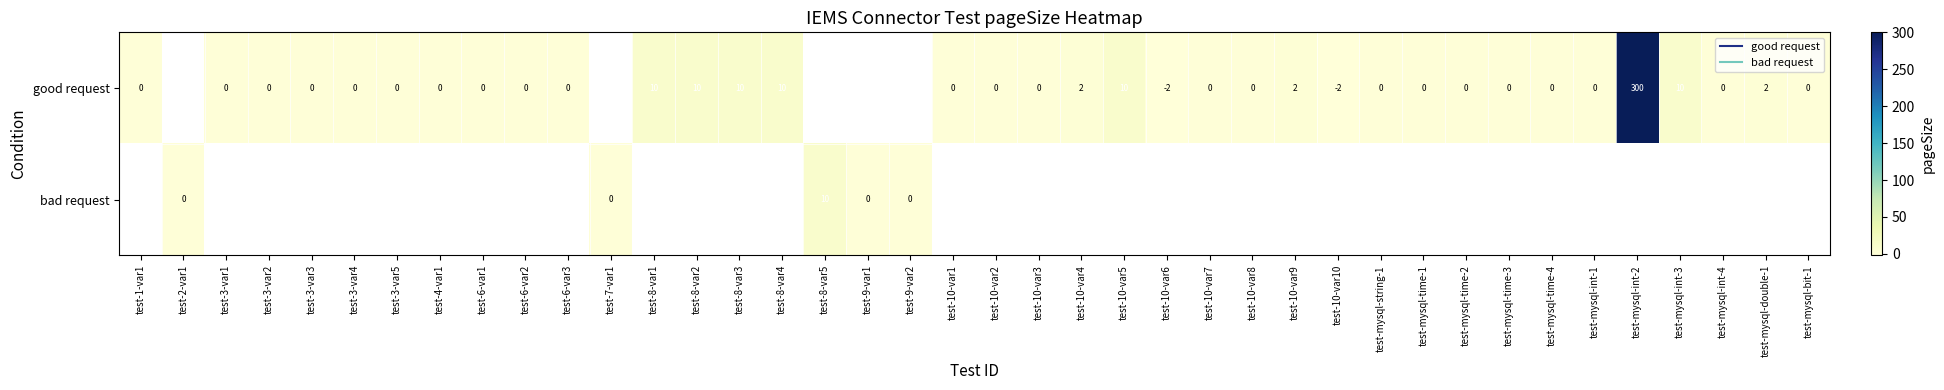

At which category does the chart reach its peak across all series?

test-mysql-int-2